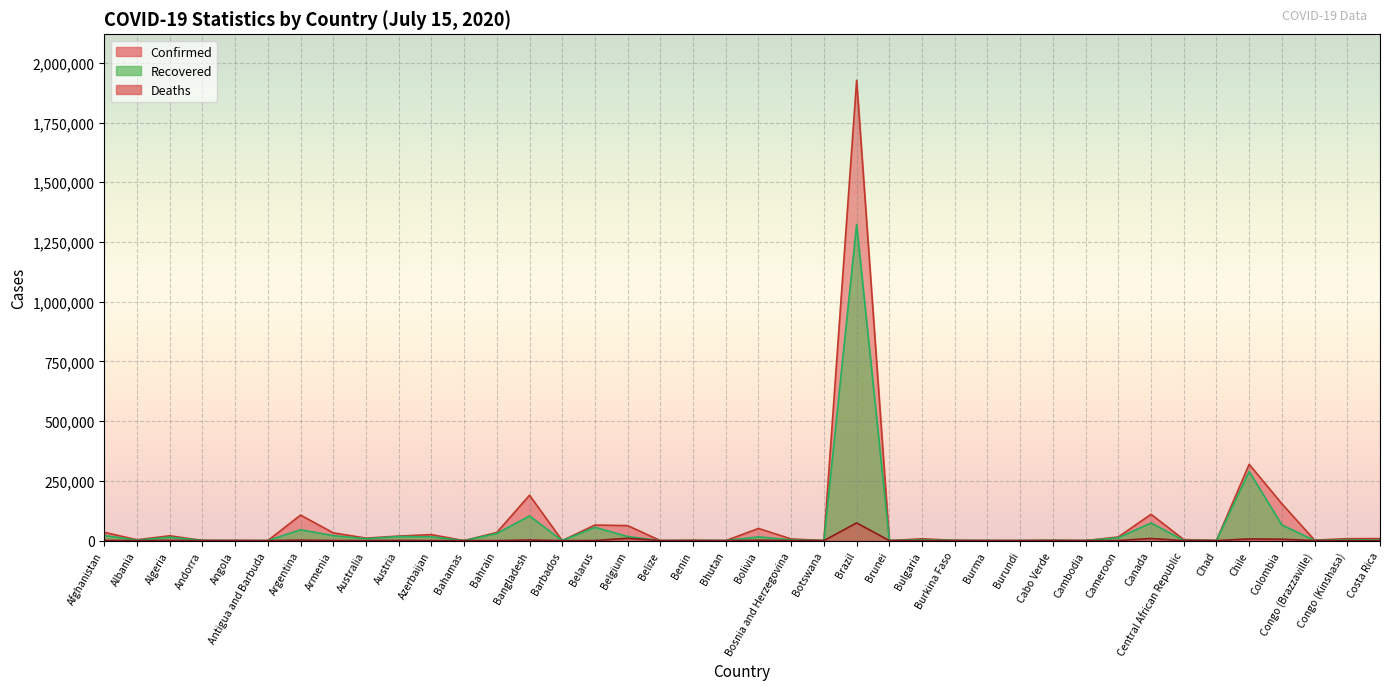

What is the label of the 19th point from the right?

Bosnia and Herzegovina